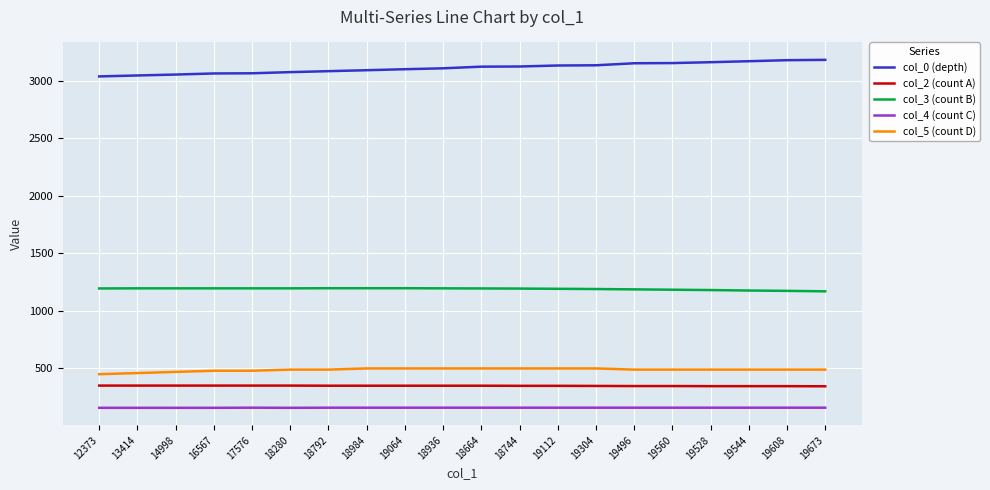

What is the difference between the highest and lowest values at 19064?

2940.9